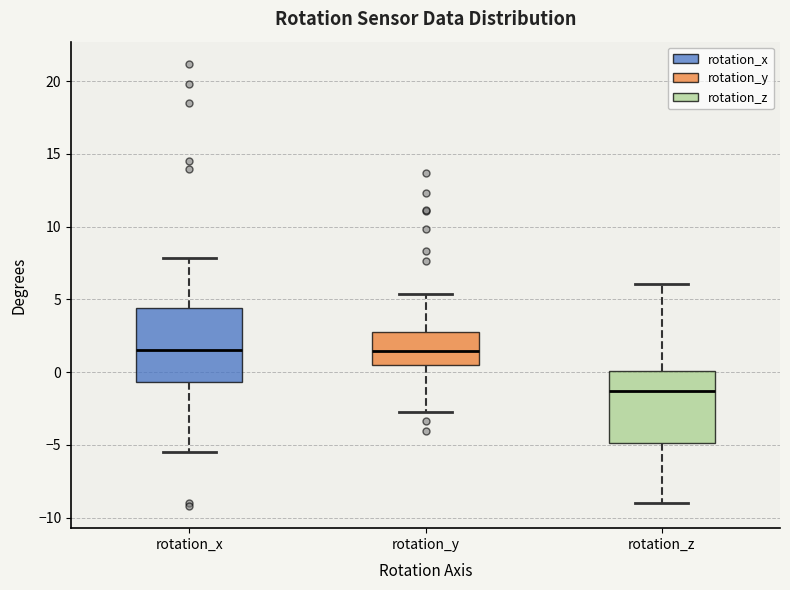

Reading left to right, transcribe this box plot: for each box, give where its median line is, the range the box spans, and where its two whiskers end, as read against the y-axis. The values are not printed on the chart, so give them approximately, as read against the axis.

rotation_x: median 1.5, box -0.5 to 4.5, whiskers -5.5 to 8.0
rotation_y: median 1.5, box 0.5 to 3.0, whiskers -3.0 to 5.5
rotation_z: median -1.5, box -5.0 to 0.0, whiskers -9.0 to 6.0